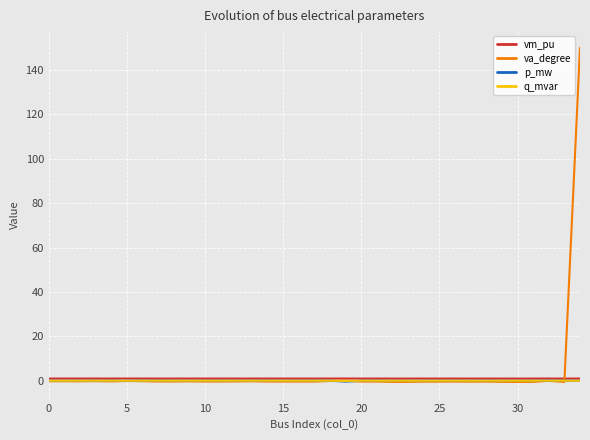

Which series has the largest range (max minus min)?

va_degree